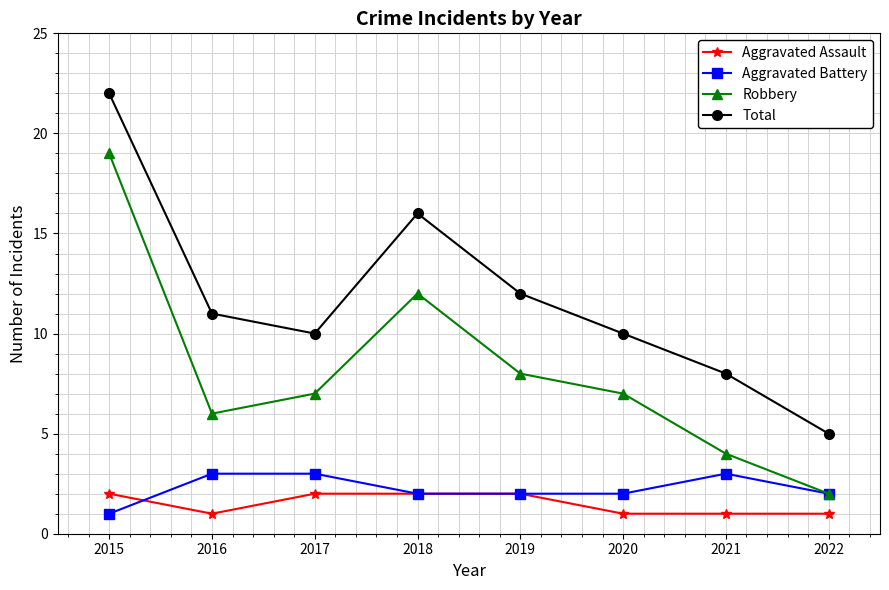

Reading left to right, list all the values displayed in this chart.

Aggravated Assault: 2	1	2	2	2	1	1	1
Aggravated Battery: 1	3	3	2	2	2	3	2
Robbery: 19	6	7	12	8	7	4	2
Total: 22	11	10	16	12	10	8	5